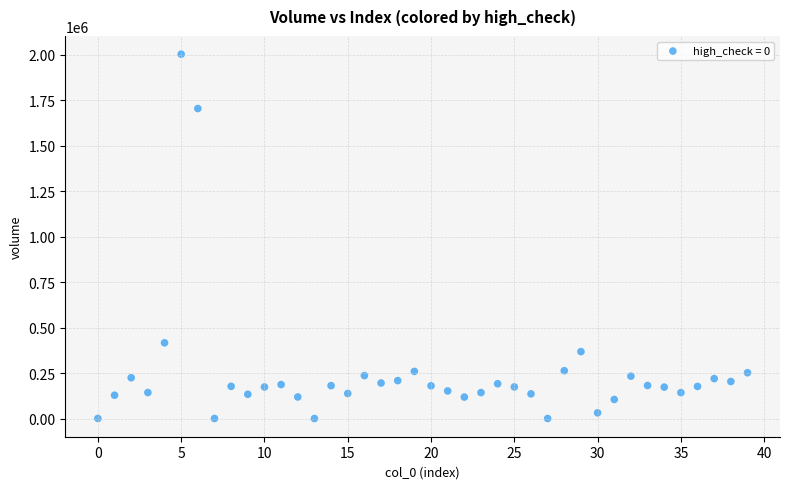

What Y value in the scatter plot is closest to 1001012?

415921.6